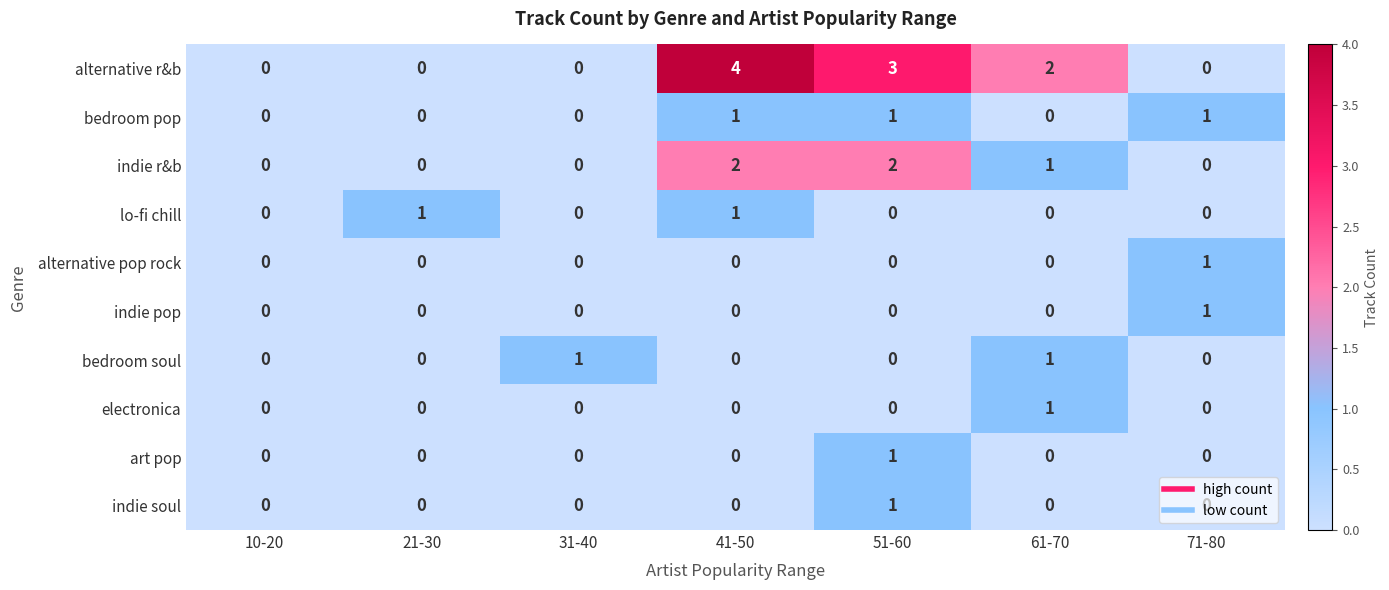

How many indie pop values are between 0 and 1?

7